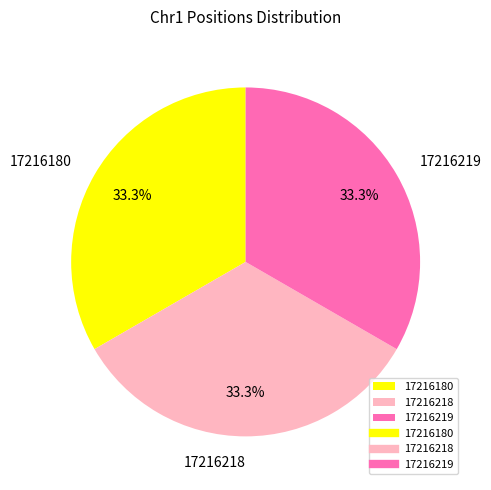

To the nearest percent, what portion does 17216219 represent?

33%